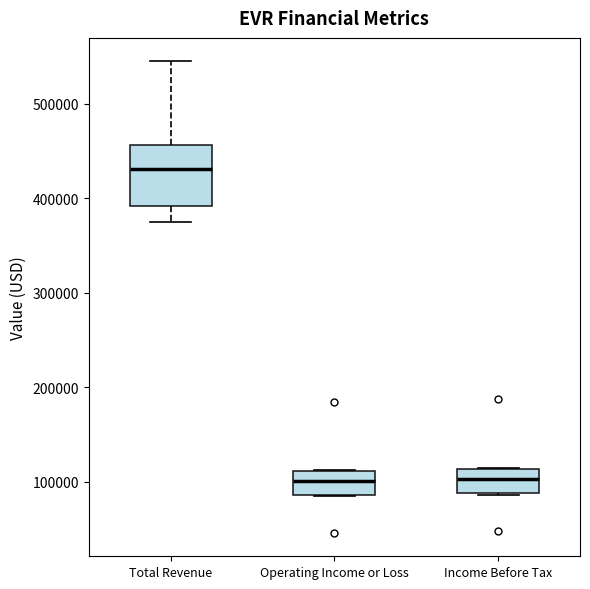

Which box is the tallest, from its lower edge to its upper edge?

Total Revenue